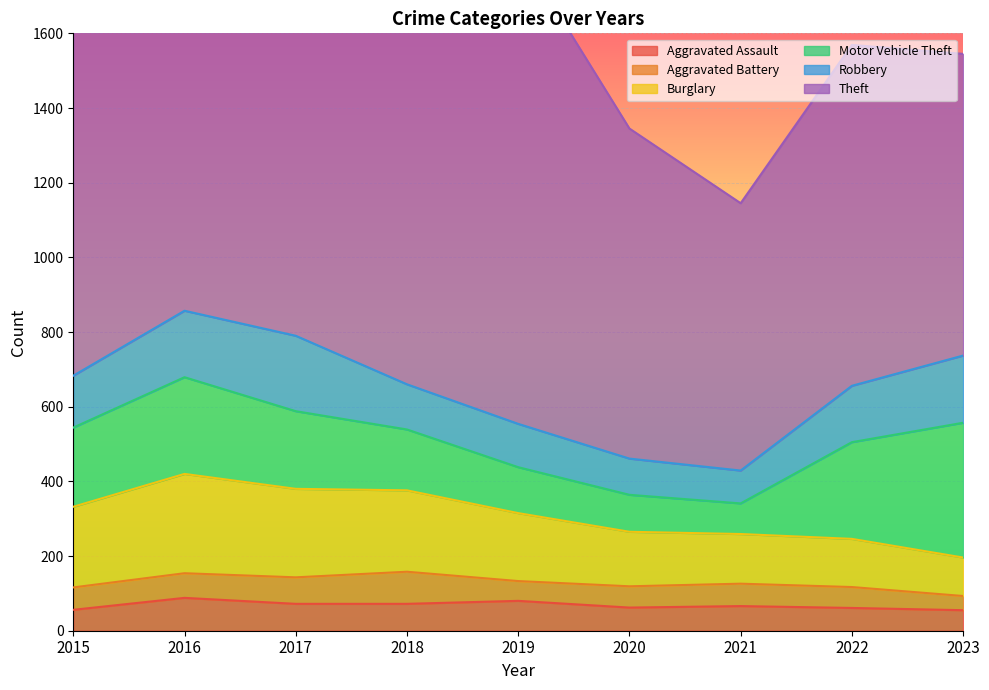

Where is Aggravated Assault nearest to the value 71?

2017